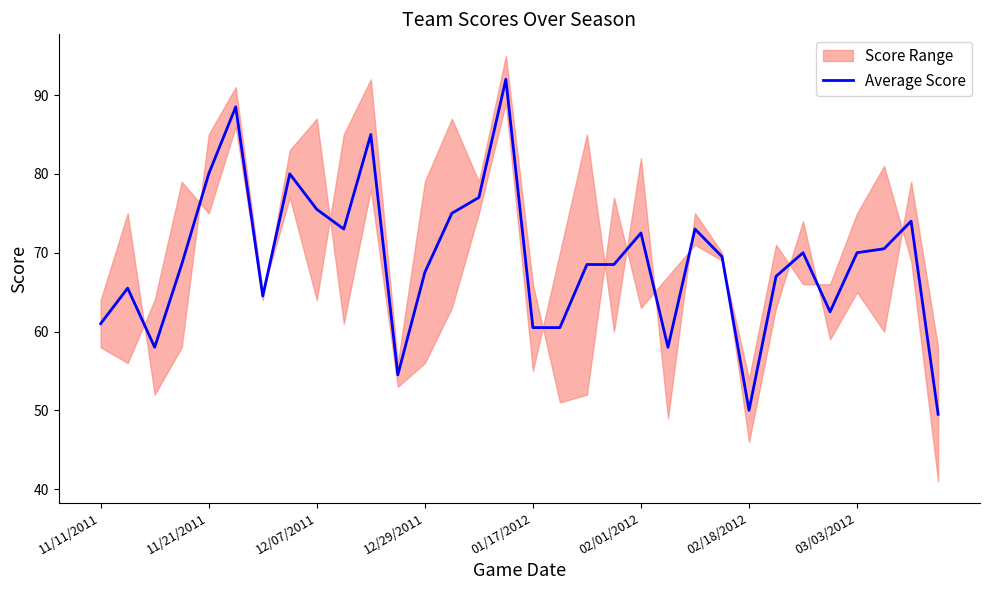

Is it true that the value at 30 is 74.0?

True